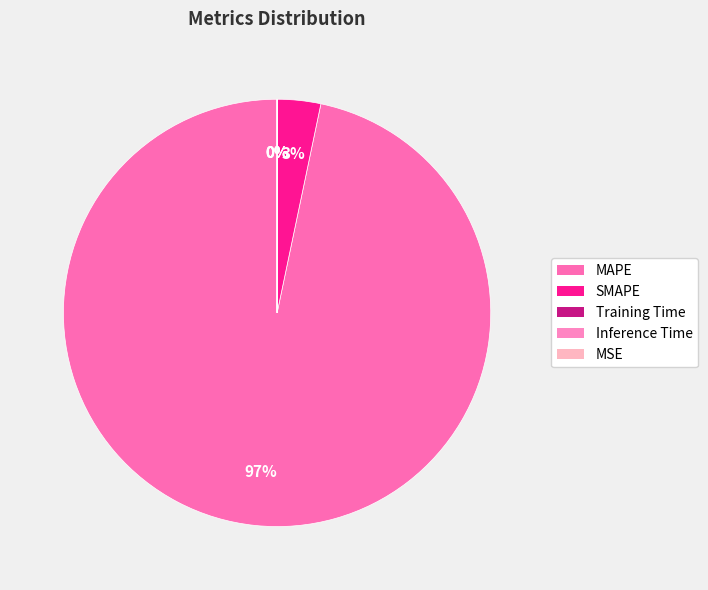

How many slices are in this pie chart?

5